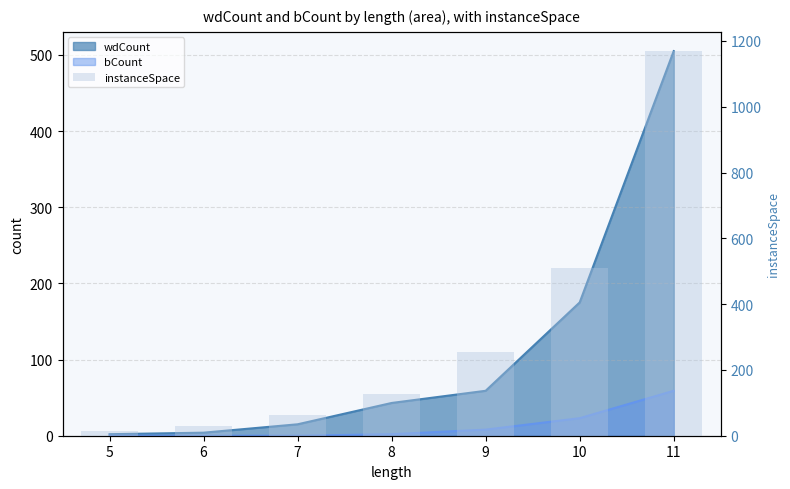

How many bars are there in total?

7